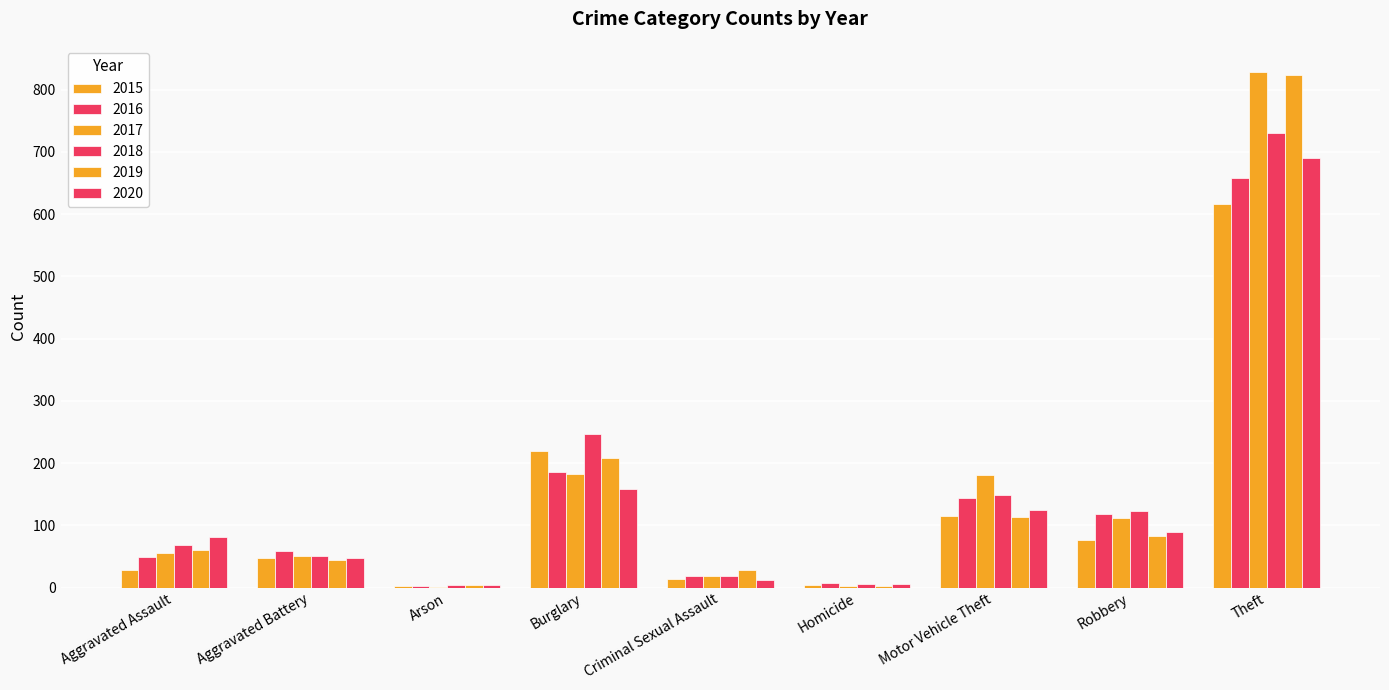

How many groups of bars are there?

9